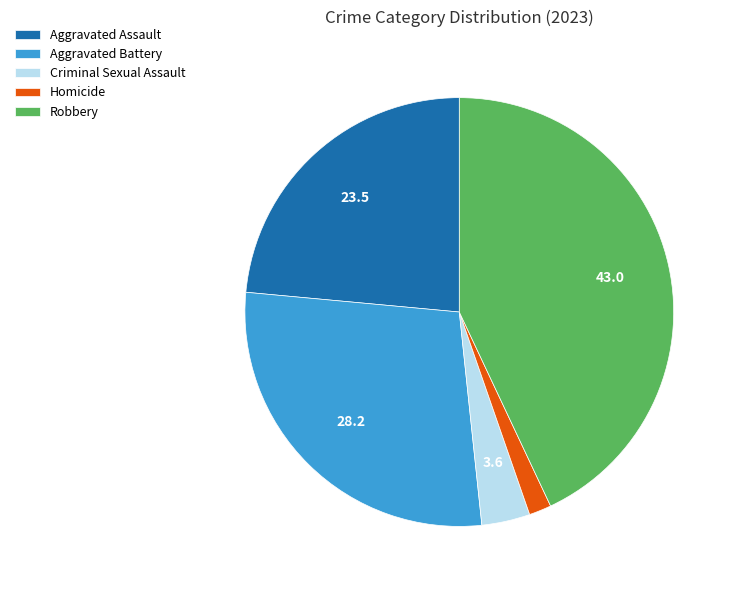

The Aggravated Assault slice represents 18% of the pie. True or false?

False